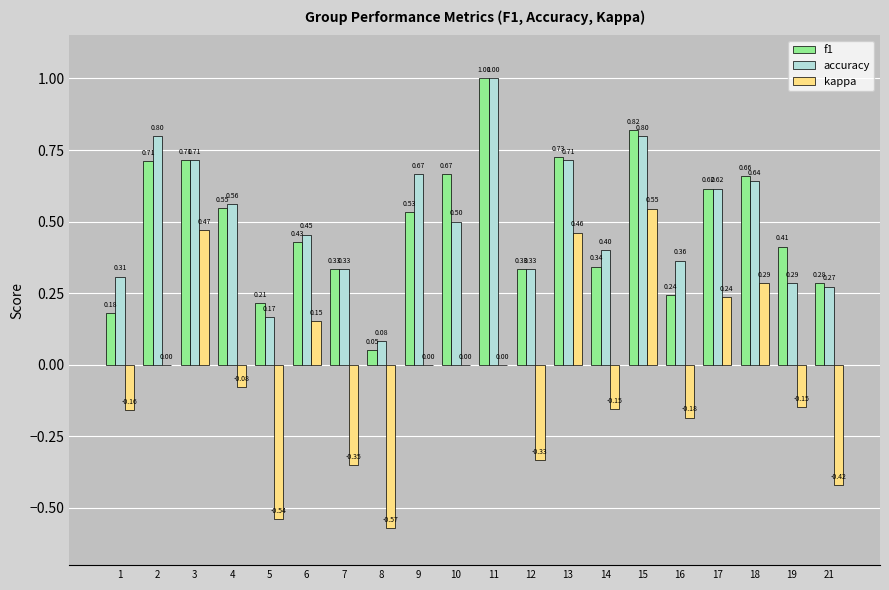

Count the number of data series in this chart.

3